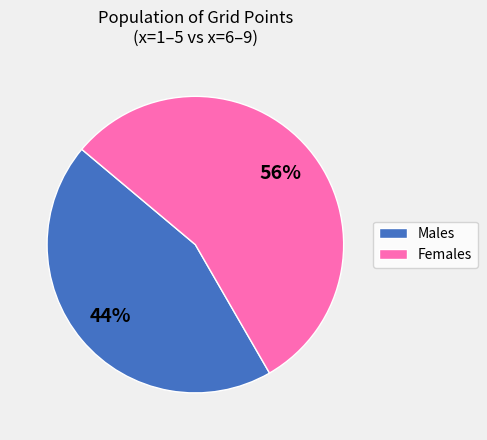

The Females slice represents 62% of the pie. True or false?

False